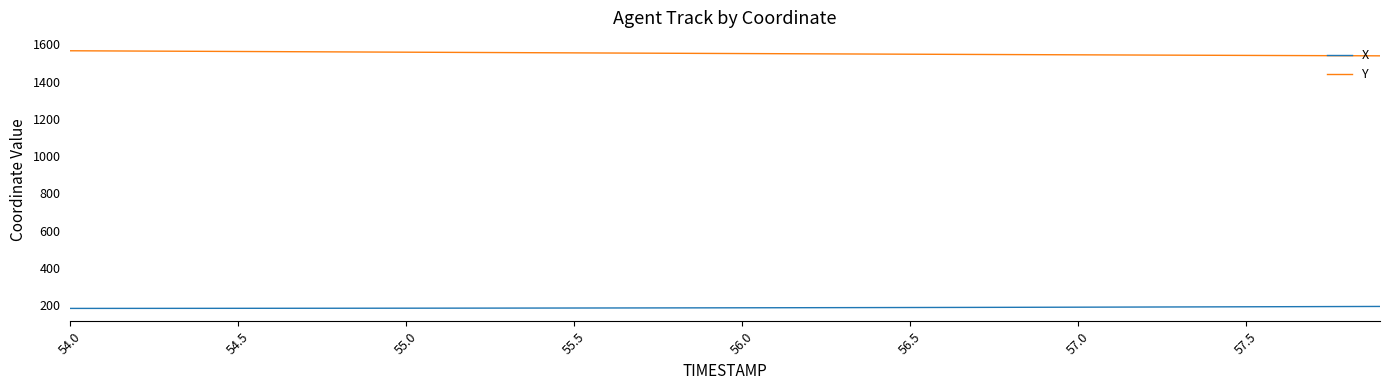

List the series in order of their overall mean, lowest first.

X, Y